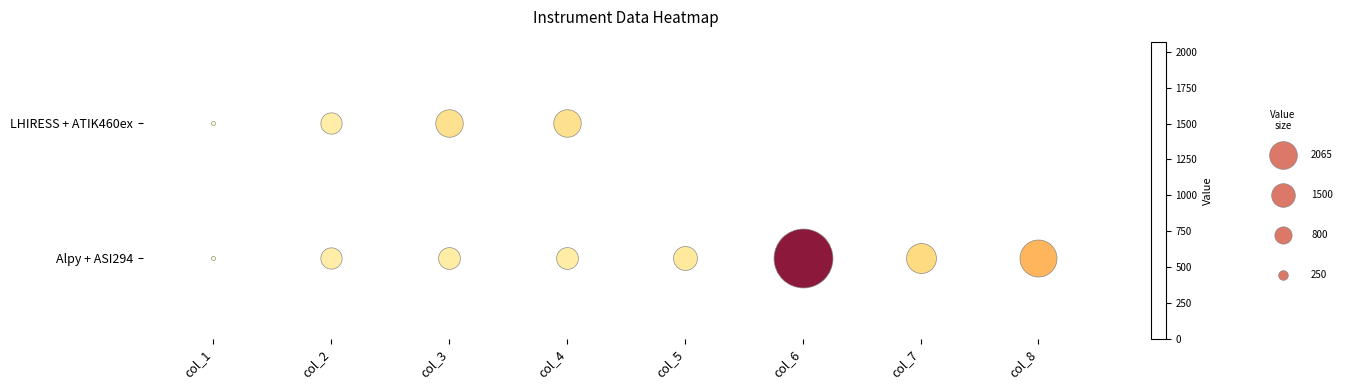

True or false: LHIRESS + ATIK460ex has a value of 63 at col_2.

False